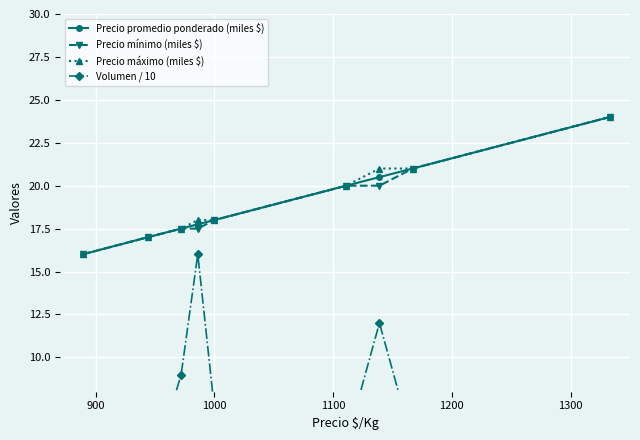

How many data points does each series have?

9